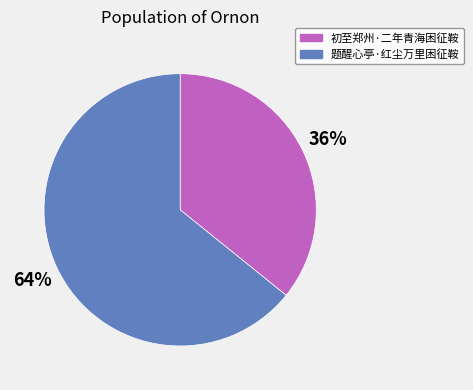

To the nearest percent, what percentage of the pie is 题醒心亭·红尘万里困征鞍?

64%